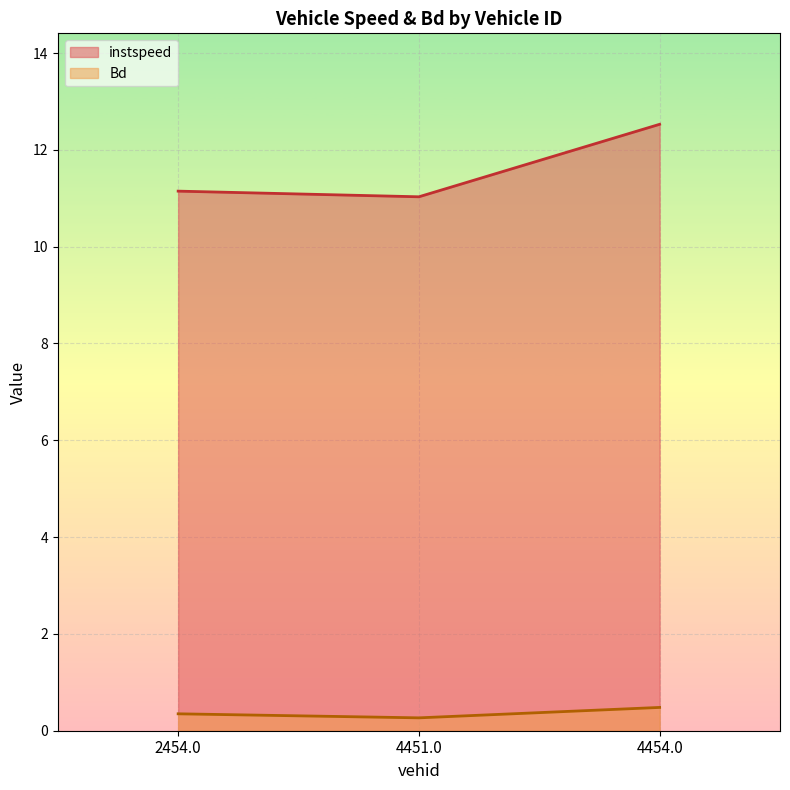

What is the maximum value for Bd?

0.5